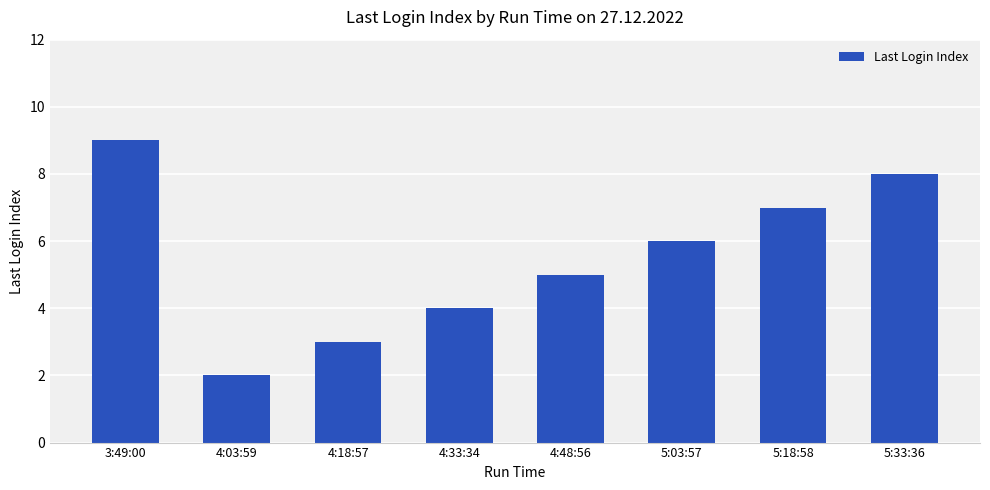

Rank the categories by value from lowest to highest.

4:03:59, 4:18:57, 4:33:34, 4:48:56, 5:03:57, 5:18:58, 5:33:36, 3:49:00